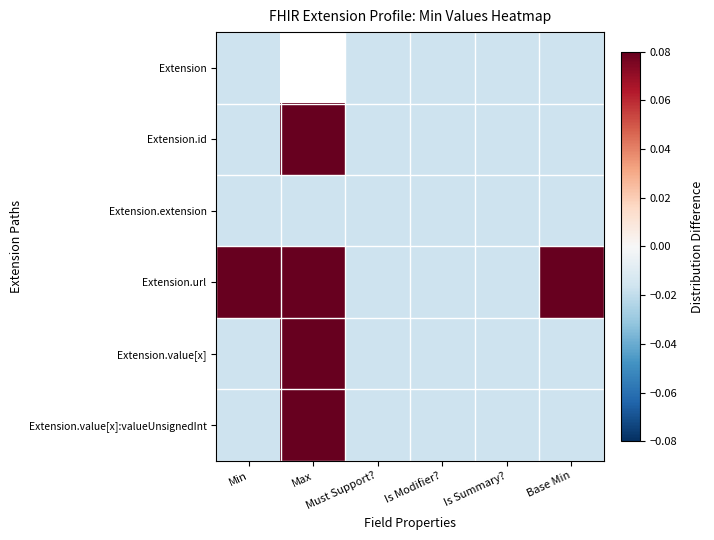

List the series in order of their peak value, highest first.

Extension.id, Extension.url, Extension.value[x], Extension.value[x]:valueUnsignedInt, Extension, Extension.extension